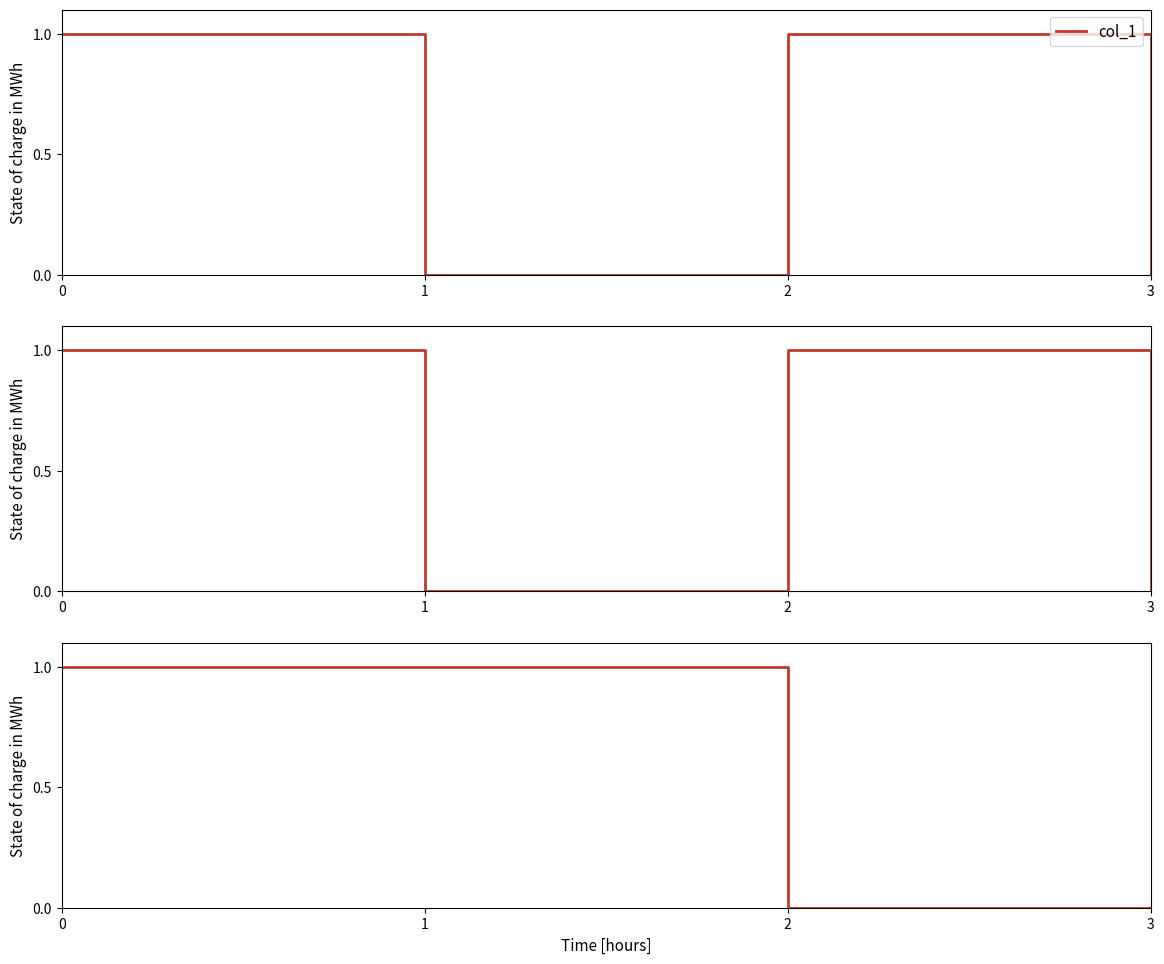

The col_2 series shows 0 at 1. True or false?

True